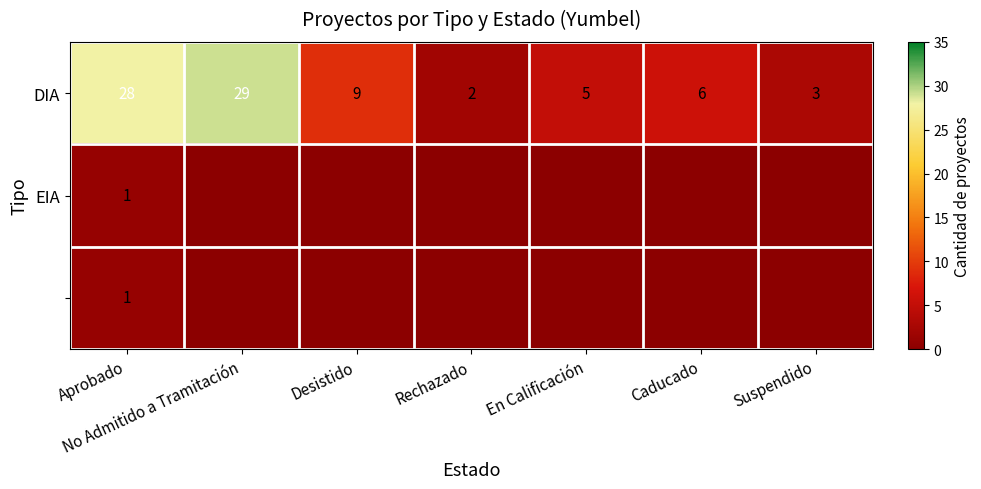

Is it true that DIA equals 7 at En Calificación?

False